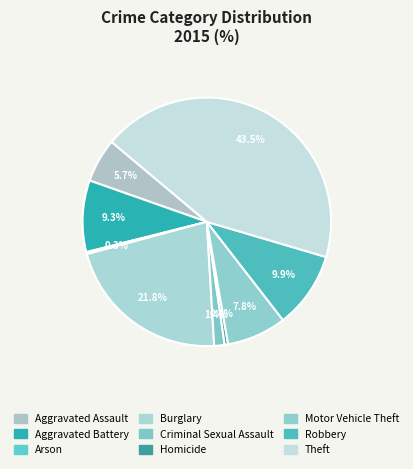

How many slices are in this pie chart?

9